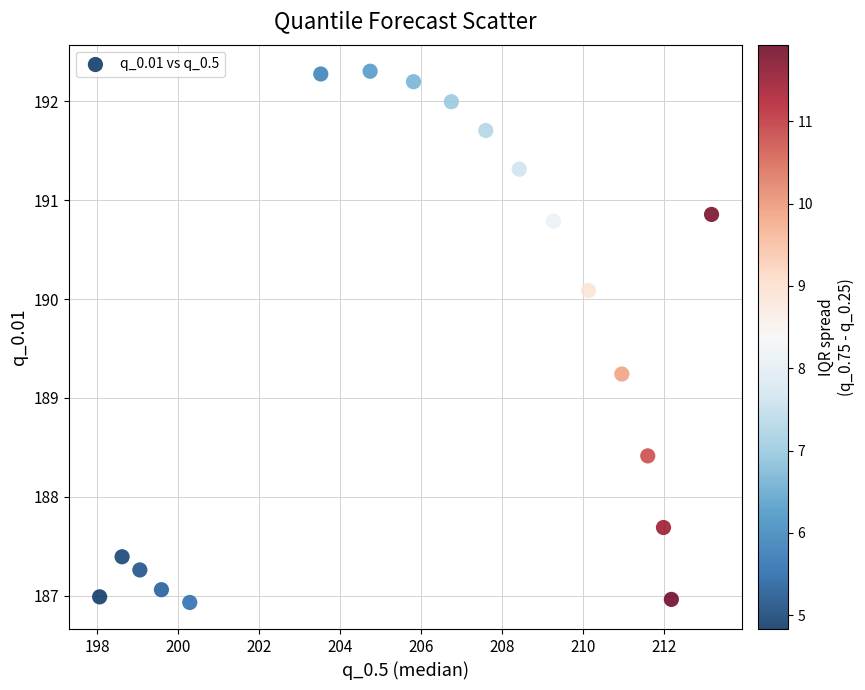

What is the range of X values (max minus min)?

15.1